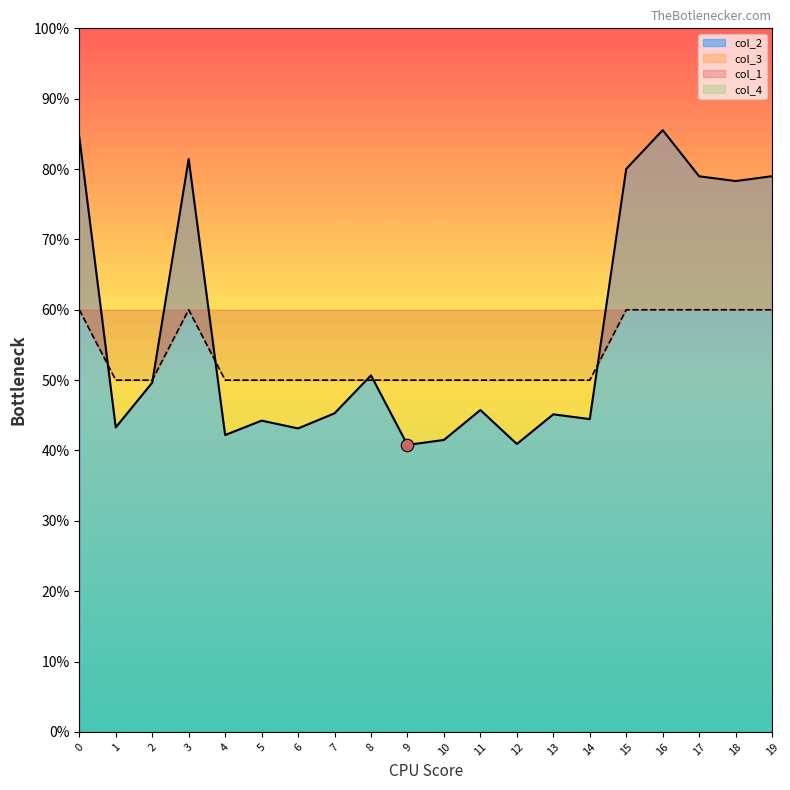

At how many categories does at least one series exceed 0?

20